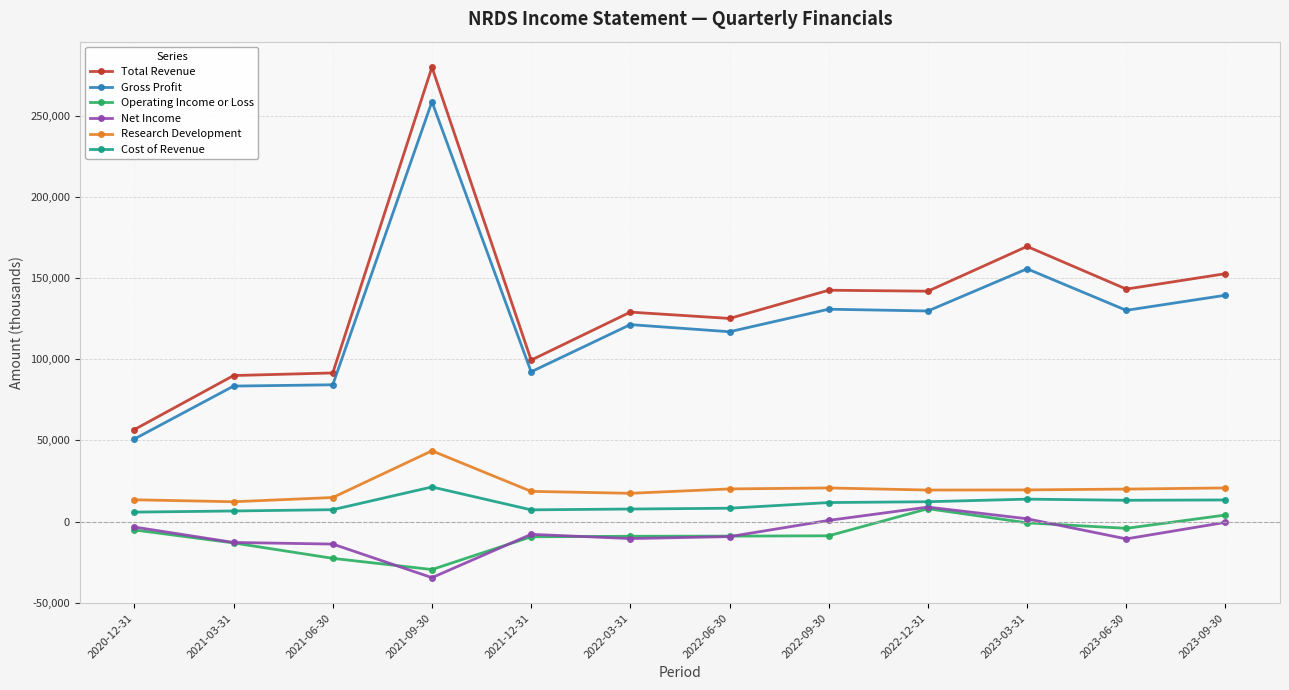

True or false: Gross Profit has more than 0 points higher than both neighbors.

True